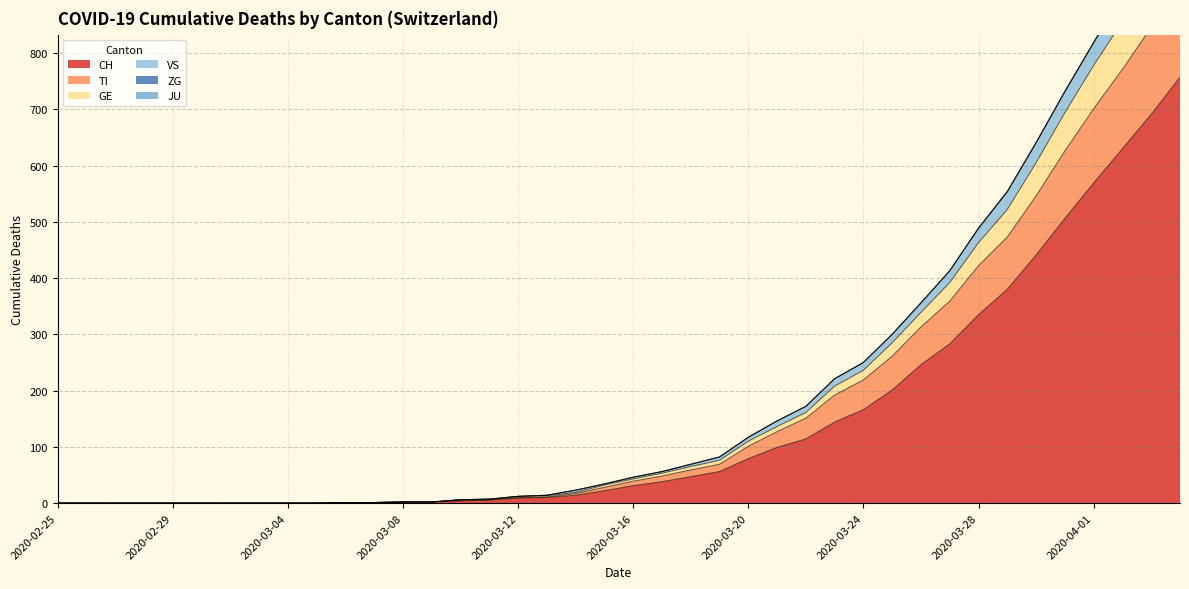

True or false: CH has a value of 166 at 2020-03-24.

True